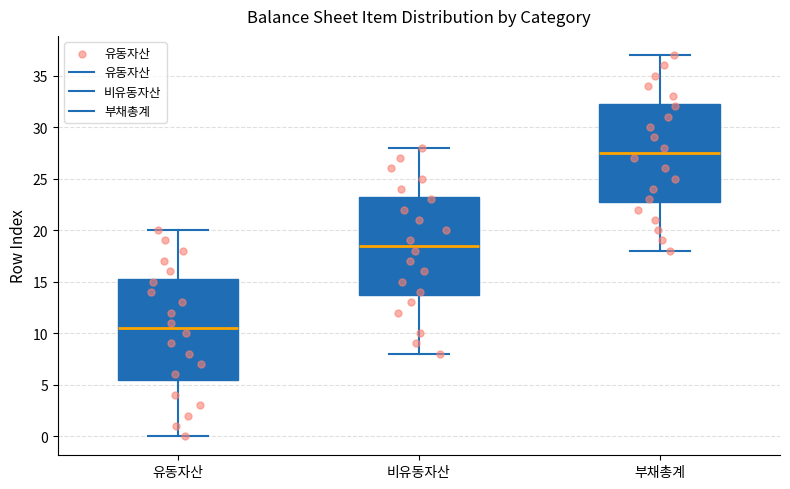

Reading left to right, read every box against the y-axis: the position of its median line, the range the box covers, and the ends of its whiskers. The values are not printed on the chart, so give them approximately, as read against the axis.

유동자산: median 10.5, box 5.5 to 15.5, whiskers 0.0 to 20.0
비유동자산: median 18.5, box 14.0 to 23.5, whiskers 8.0 to 28.0
부채총계: median 27.5, box 23.0 to 32.5, whiskers 18.0 to 37.0